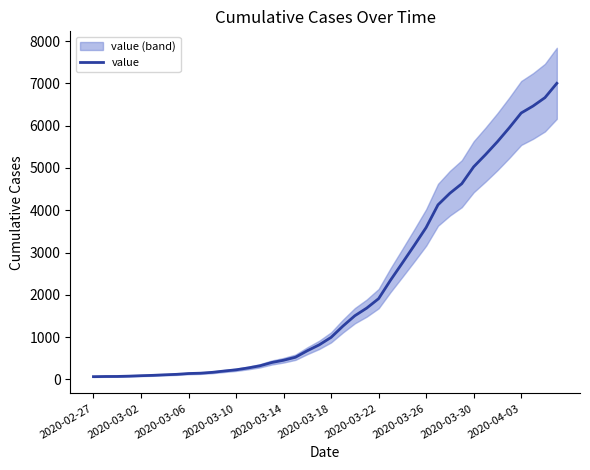

At which category does the chart reach its peak across all series?

39